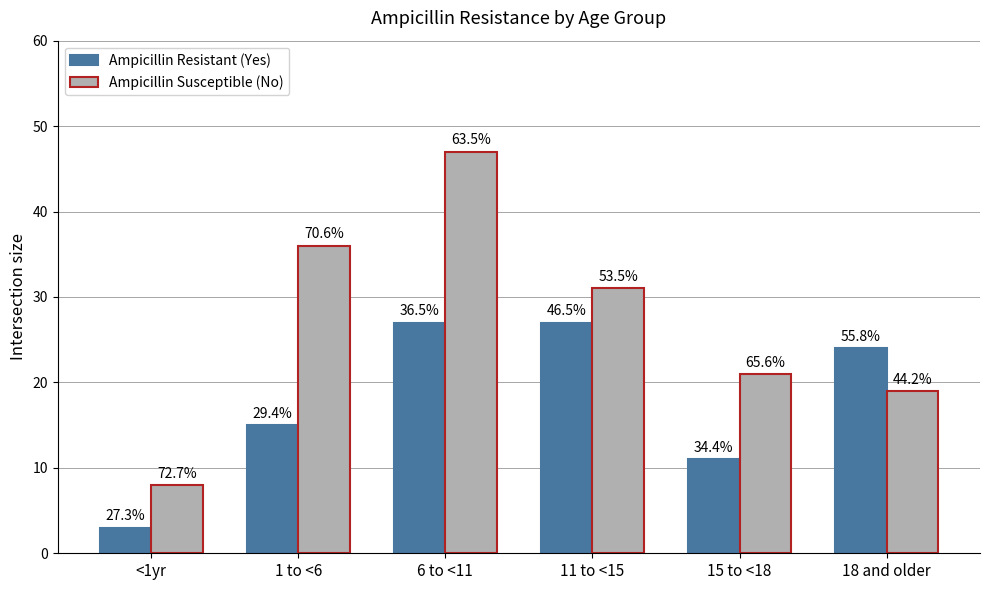

How many bars are there in each group?

2